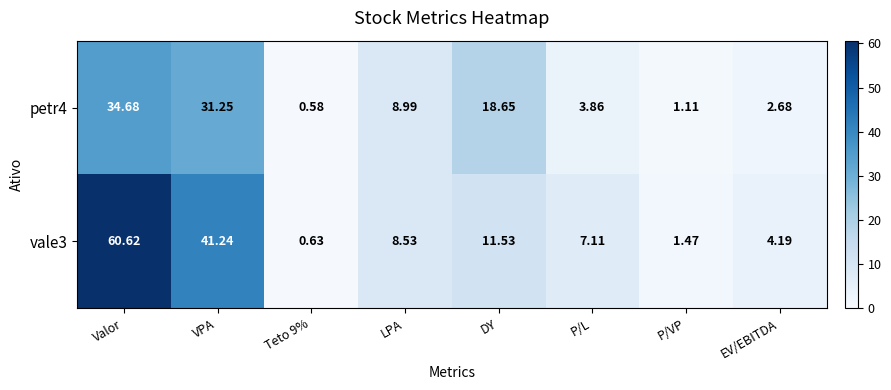

Which category has the highest value across all series?

Valor